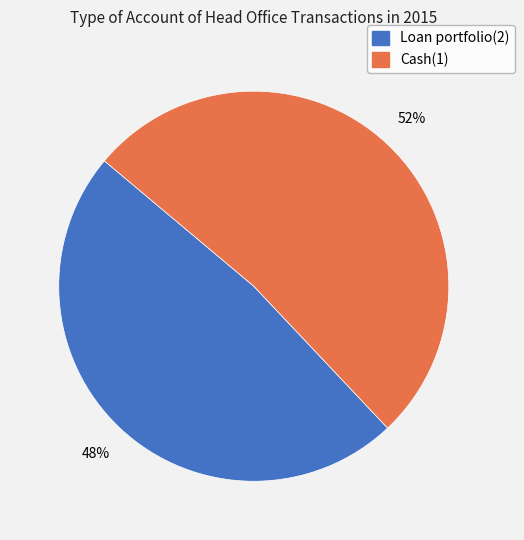

Is there a majority slice in this chart?

Yes